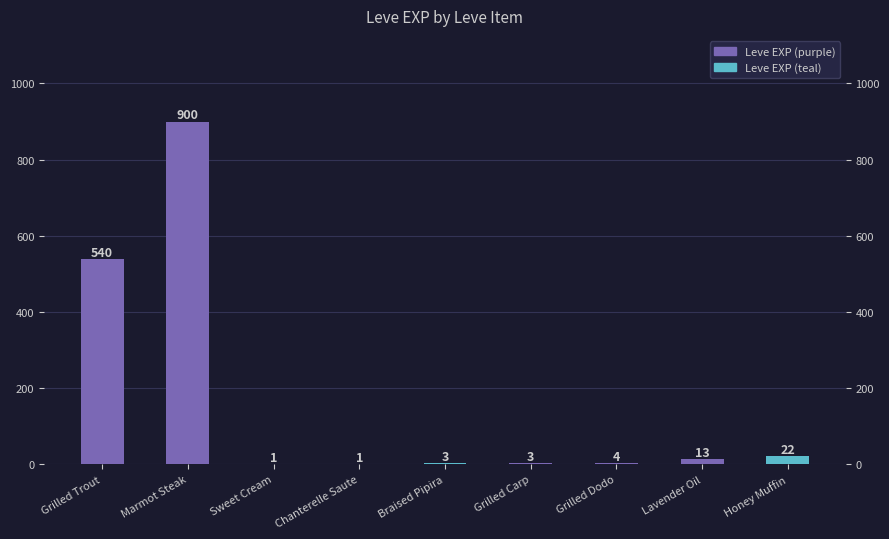

At which label does the data first exceed 4?

Grilled Trout